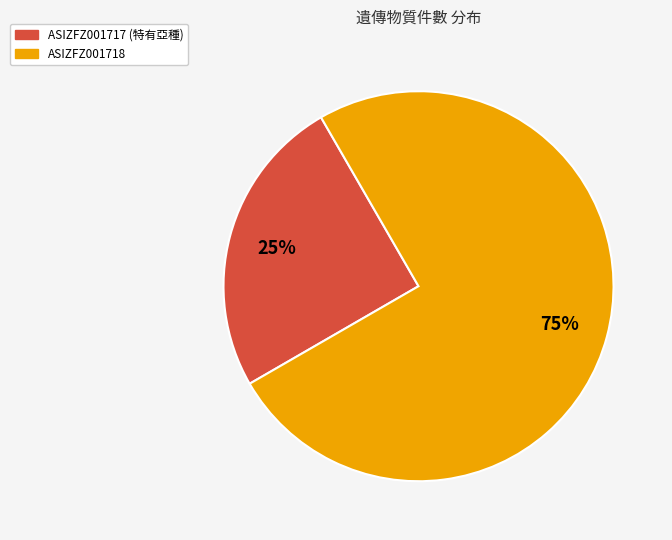

To the nearest percent, what percentage of the pie is ASIZFZ001718?

75%